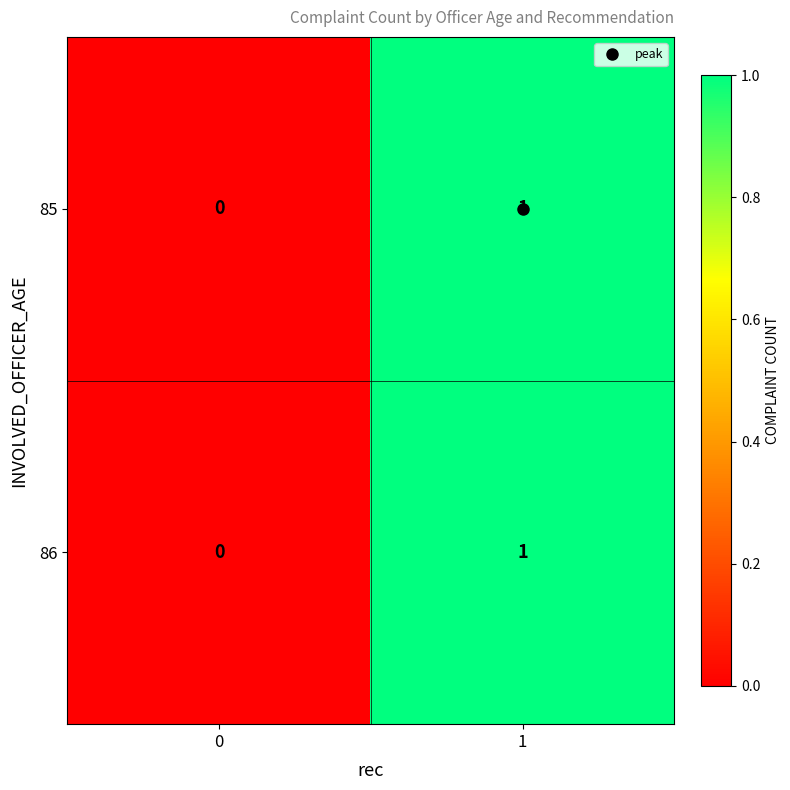

The value of 86 at 1 is 0. True or false?

False